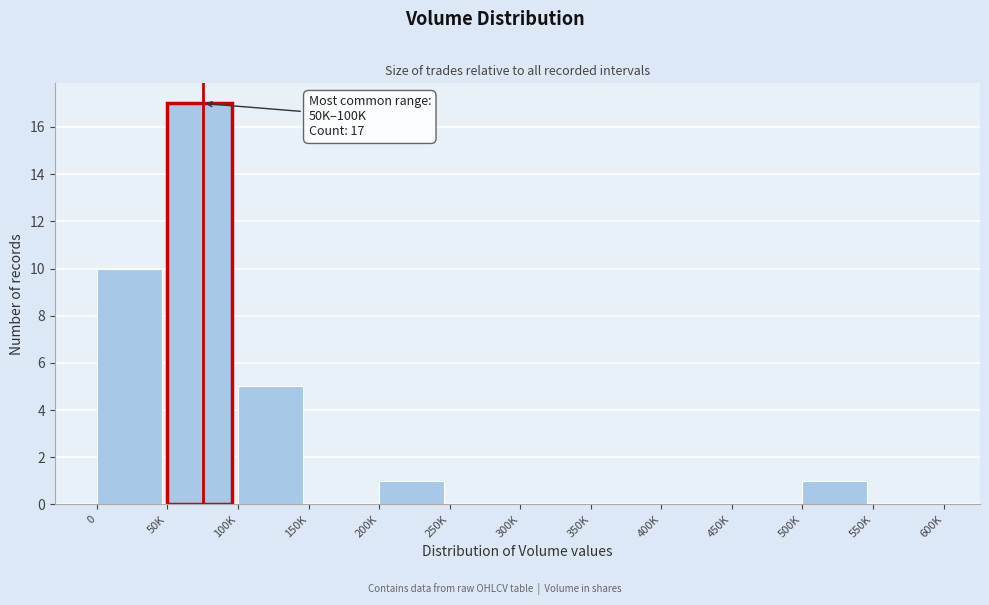

Reading right to left, transcribe all the data shown in this chart.

550K=0	500K=1	450K=0	400K=0	350K=0	300K=0	250K=0	200K=1	150K=0	100K=5	50K=17	0=10